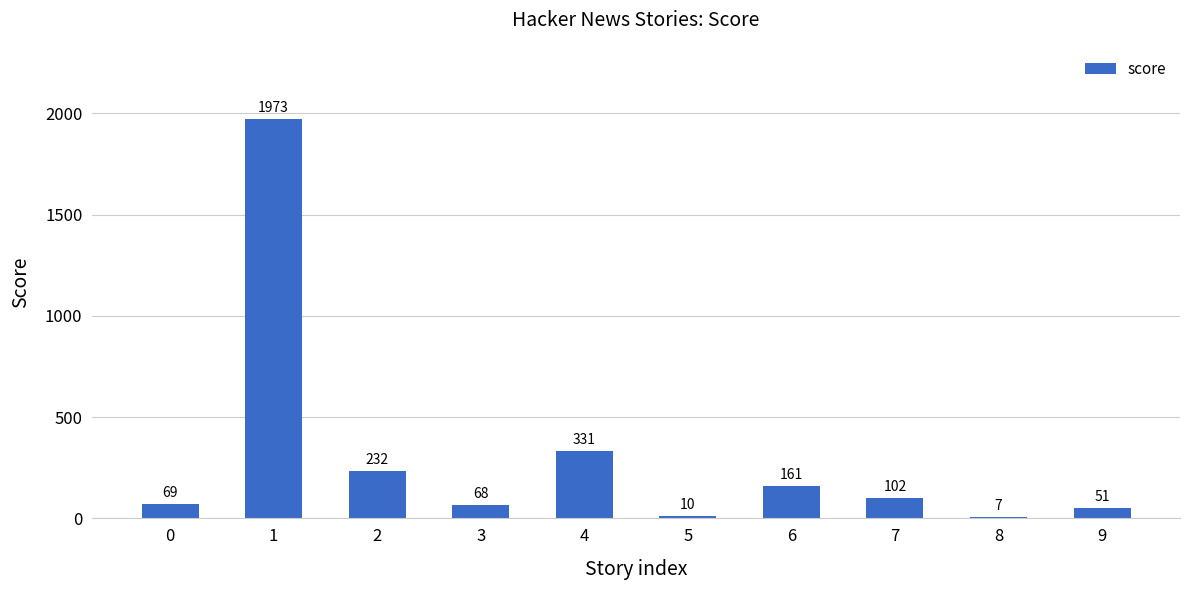

Reading left to right, list all the values displayed in this chart.

69	1973	232	68	331	10	161	102	7	51